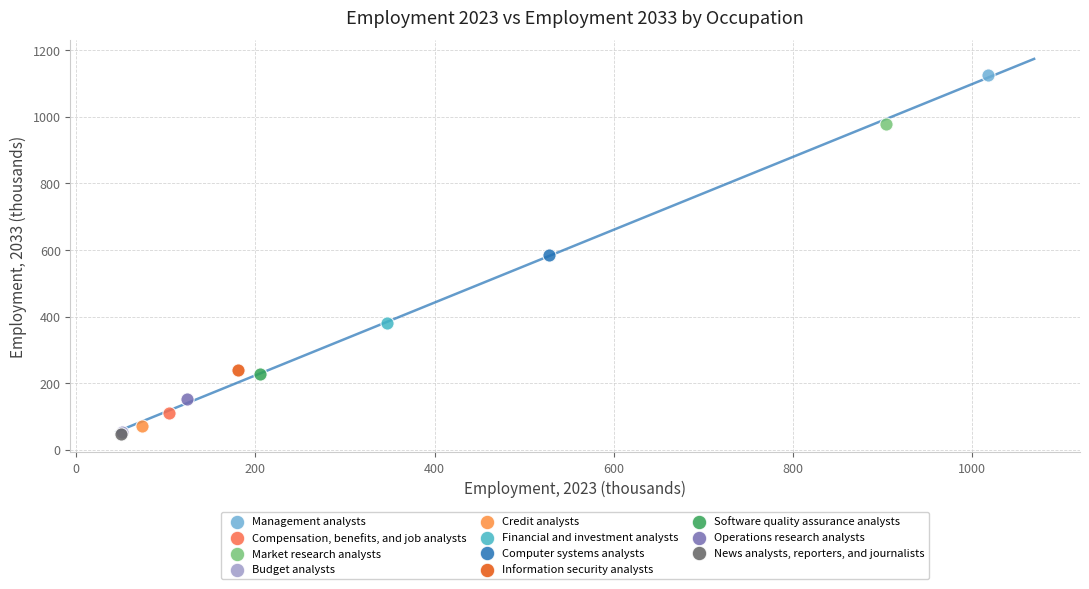

Which series reaches the maximum Y coordinate?

Management analysts